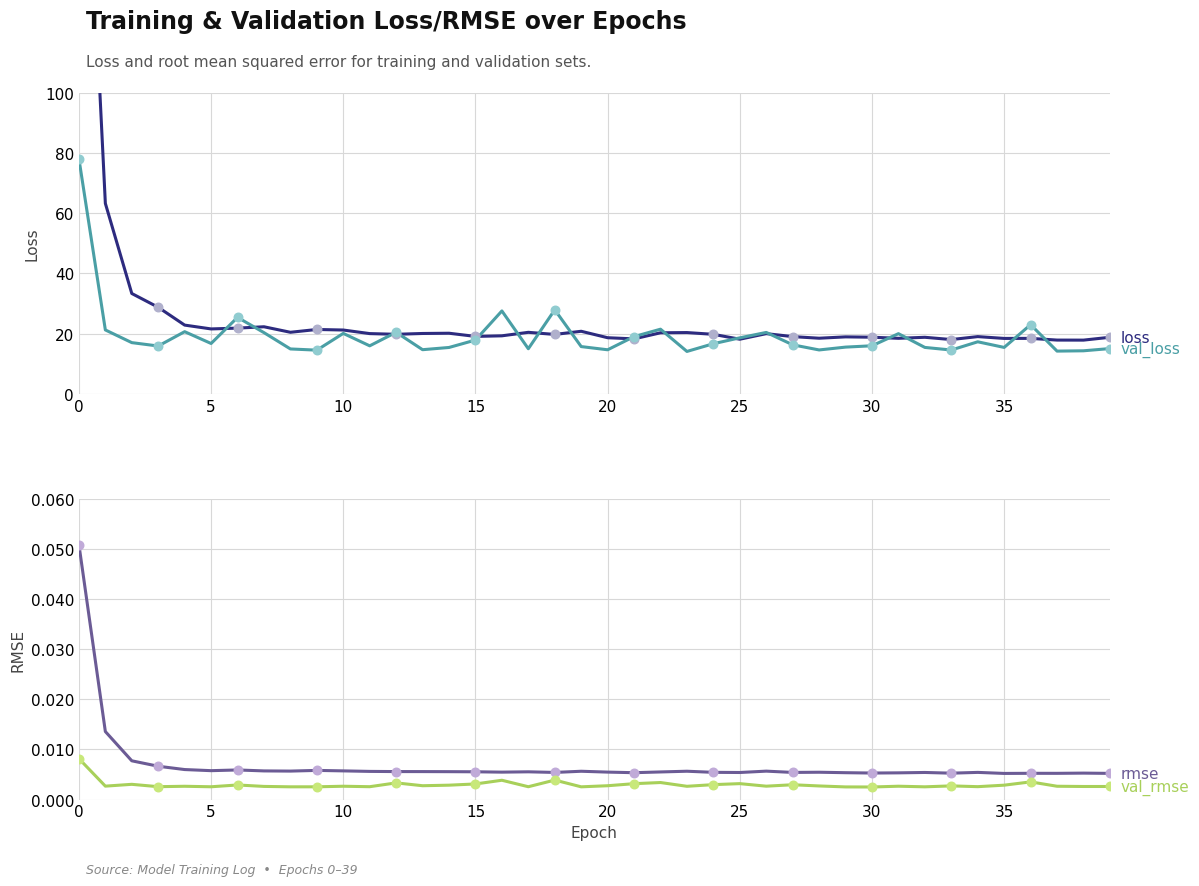

Which series reaches the minimum Y coordinate?

val_root_mean_squared_error